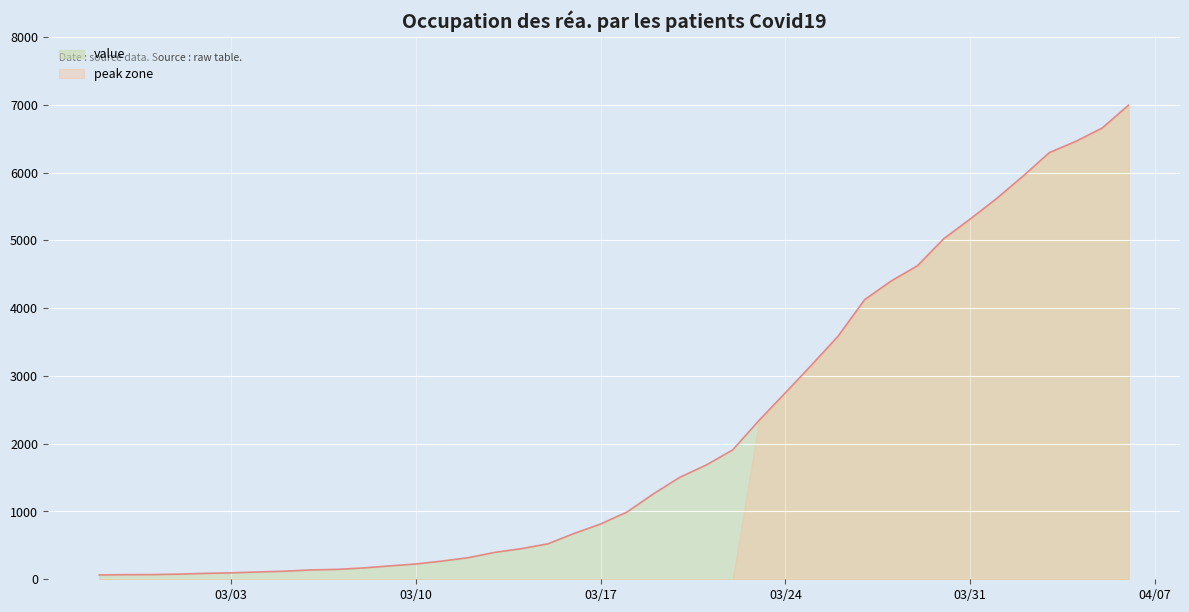

What is the greatest value displayed?

6995